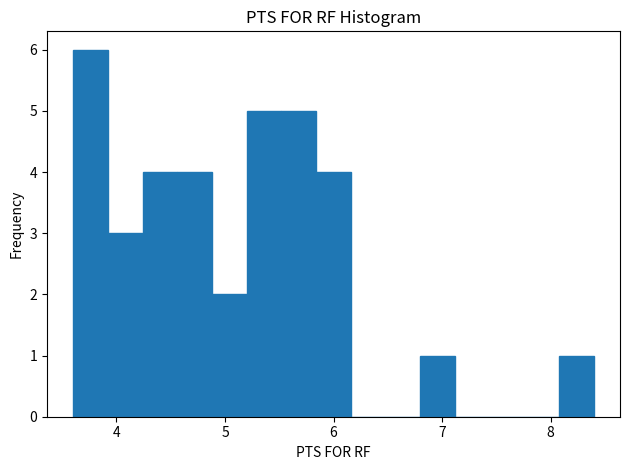

Read against the x-axis, roughly where is the centre of the tallest bar?

3.8